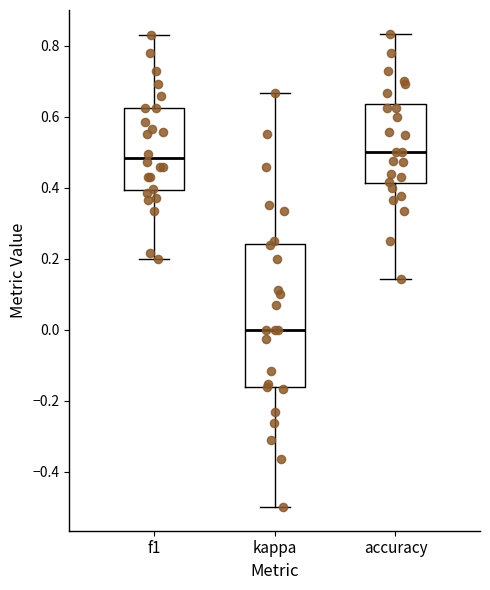

Which box's median line is the lowest?

kappa